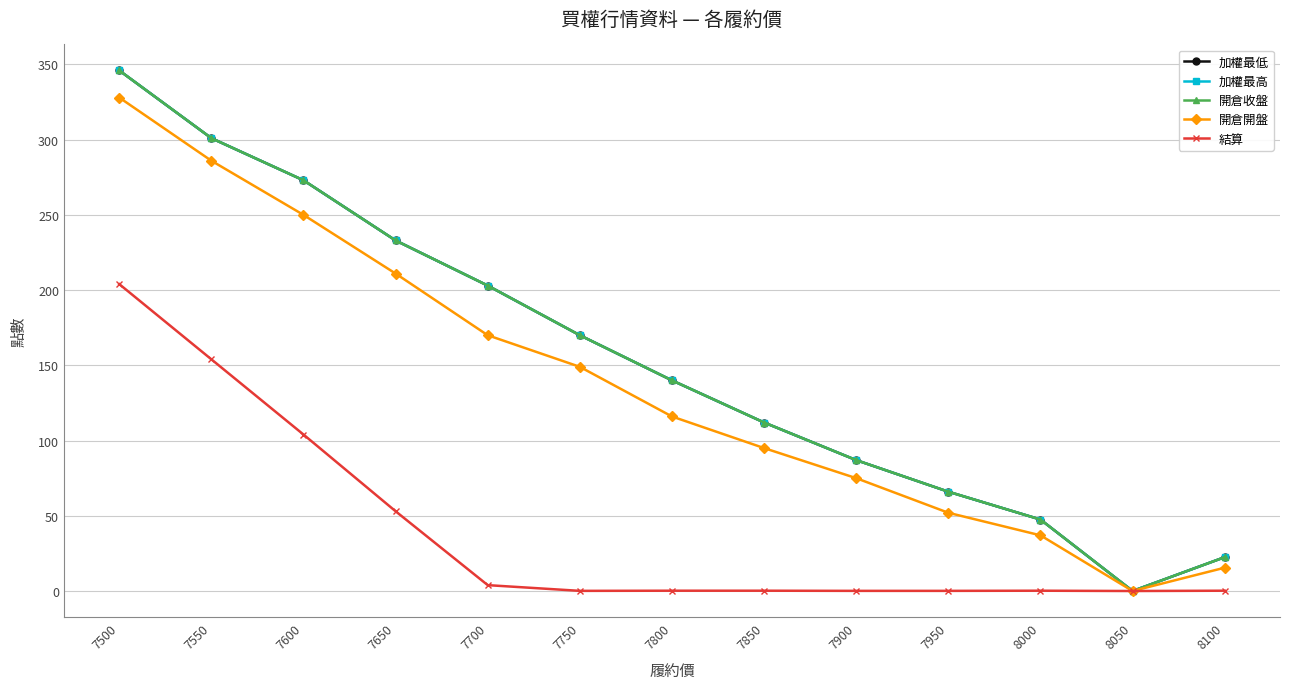

What is the difference between the 開倉收盤 values at 8000 and 7850?

64.5